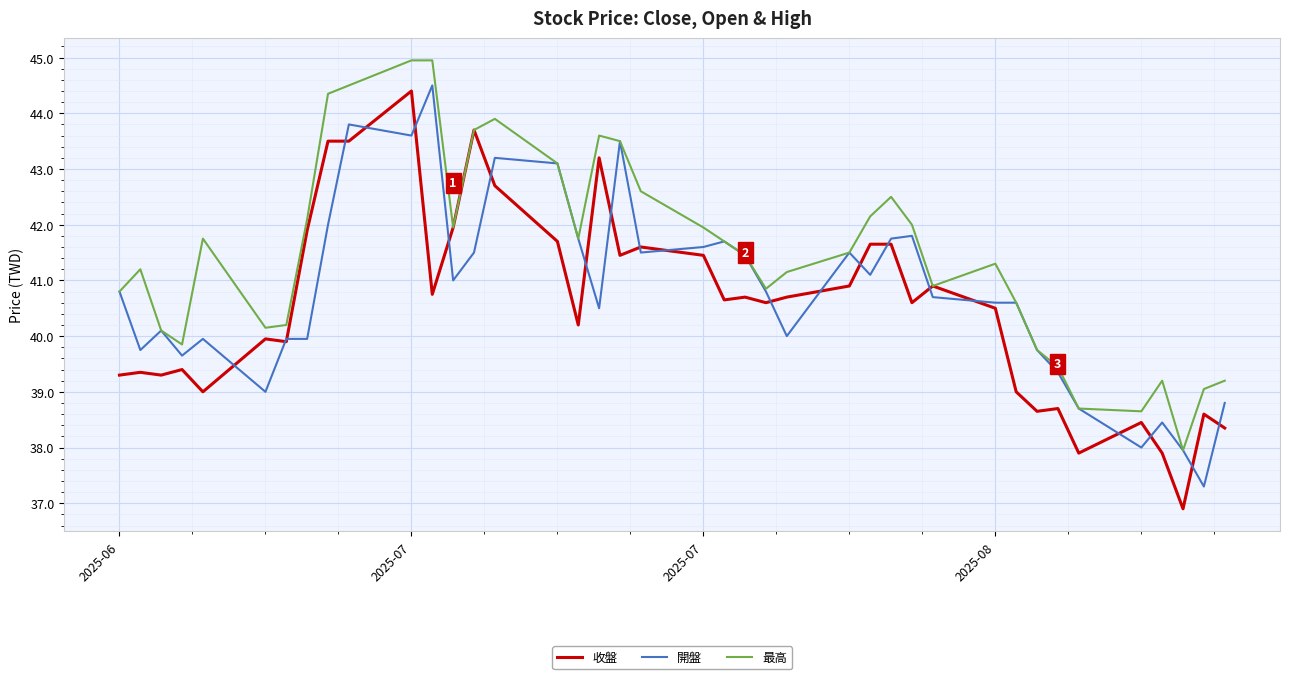

How many series are shown in this chart?

3